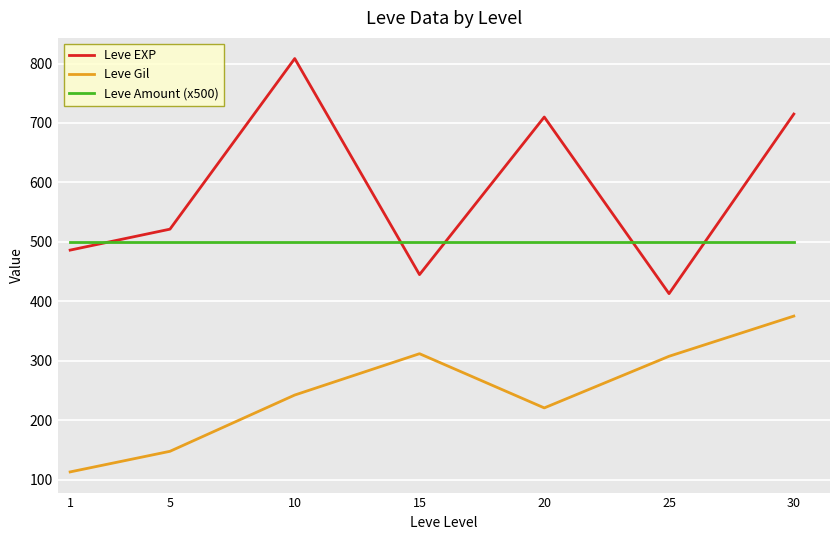

How many lines are shown in the chart?

3